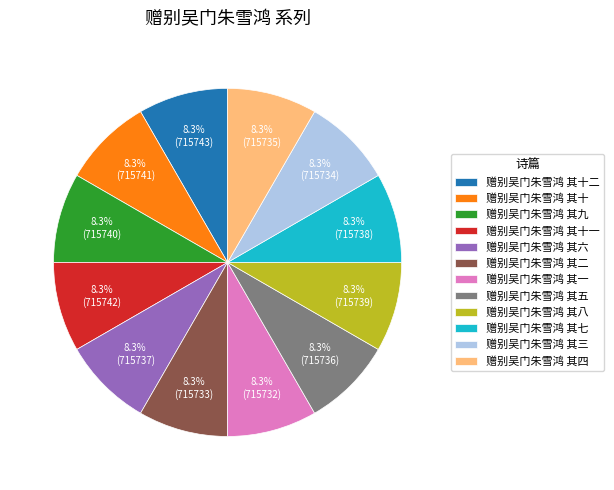

Does 赠别吴门朱雪鸿 其十 account for over 50% of the chart?

No